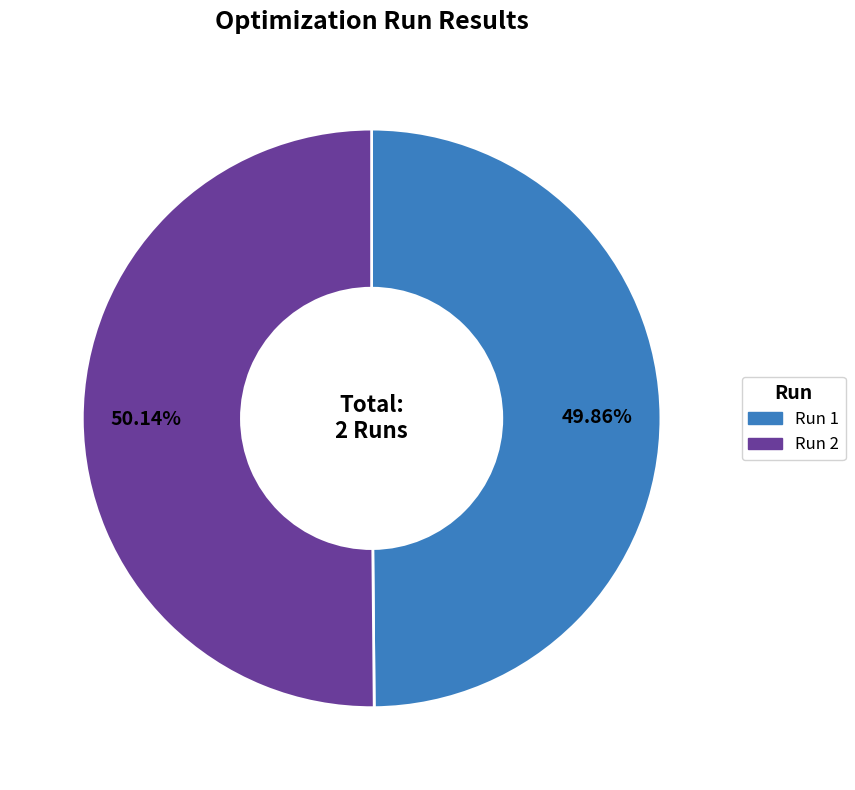

Do Run 2 and Run 1 together represent more than half of the pie?

Yes